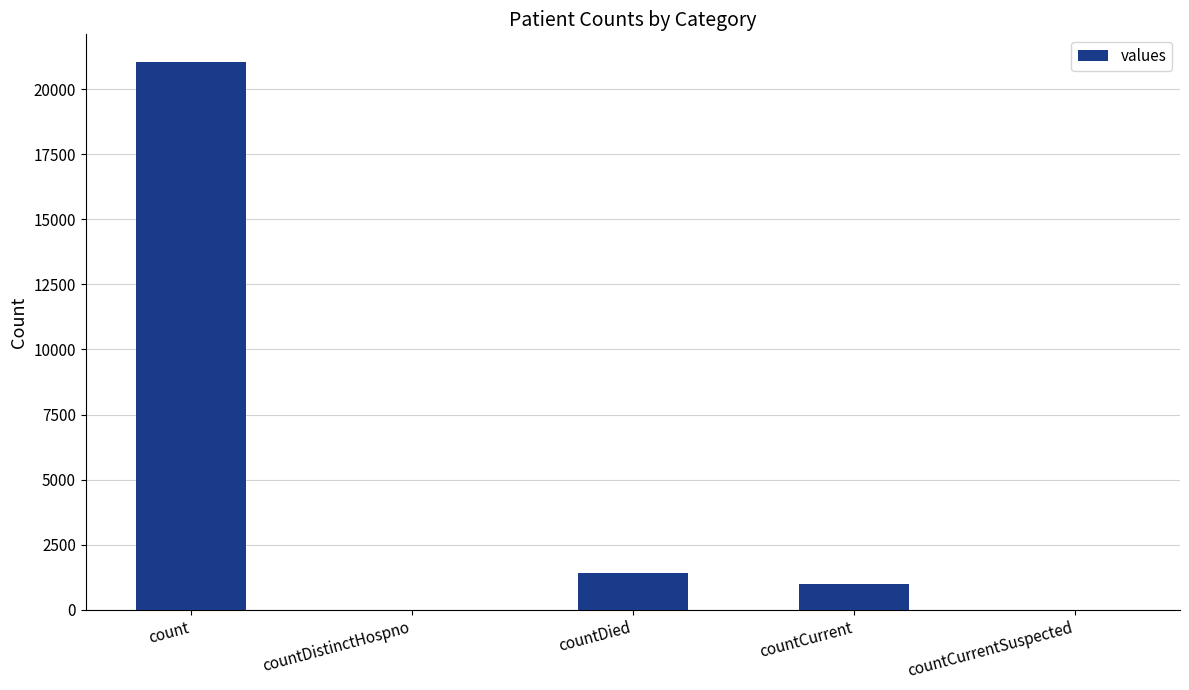

The value at count is 21050. True or false?

True